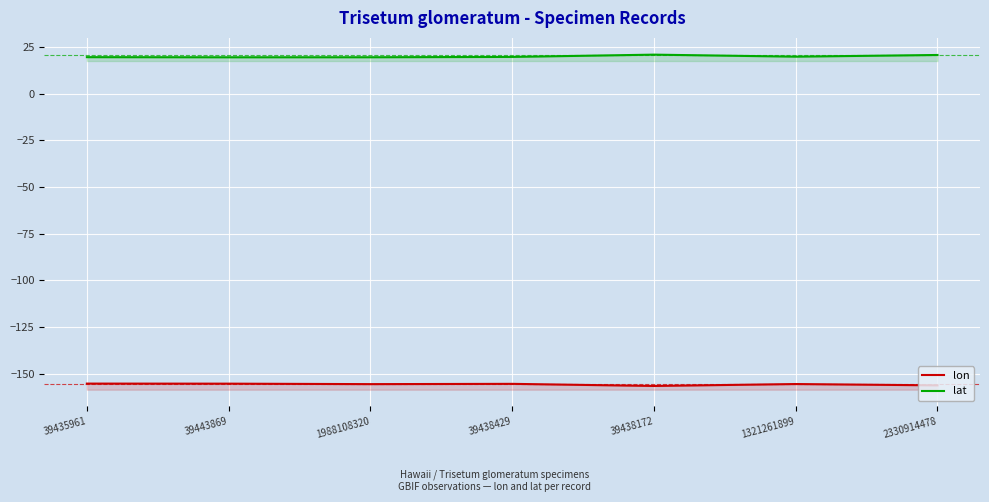

True or false: lat has a value of 8.1 at 39438172.

False